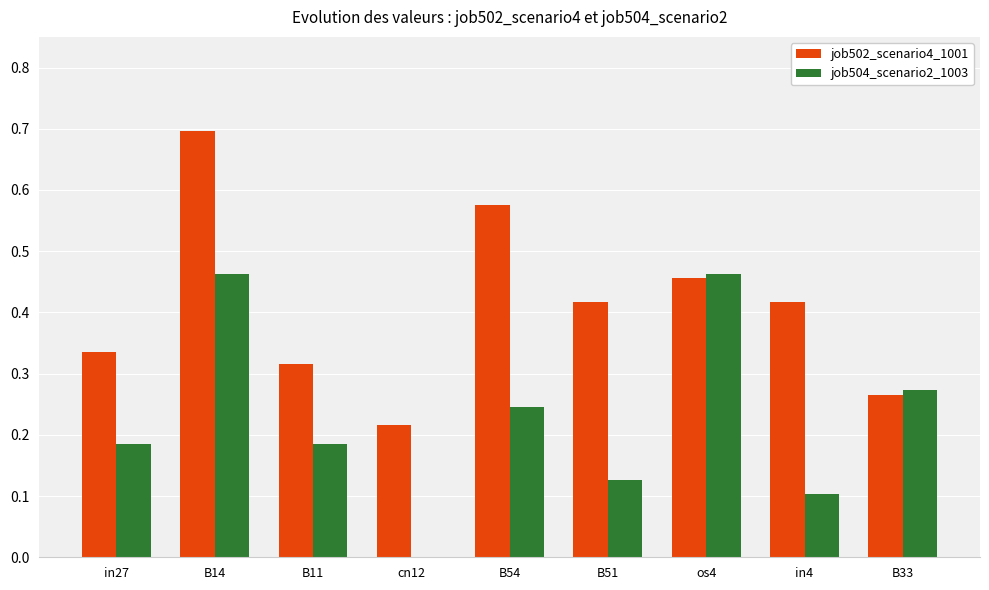

Is it true that job502_scenario4_1001 equals 0.8 at os4?

False